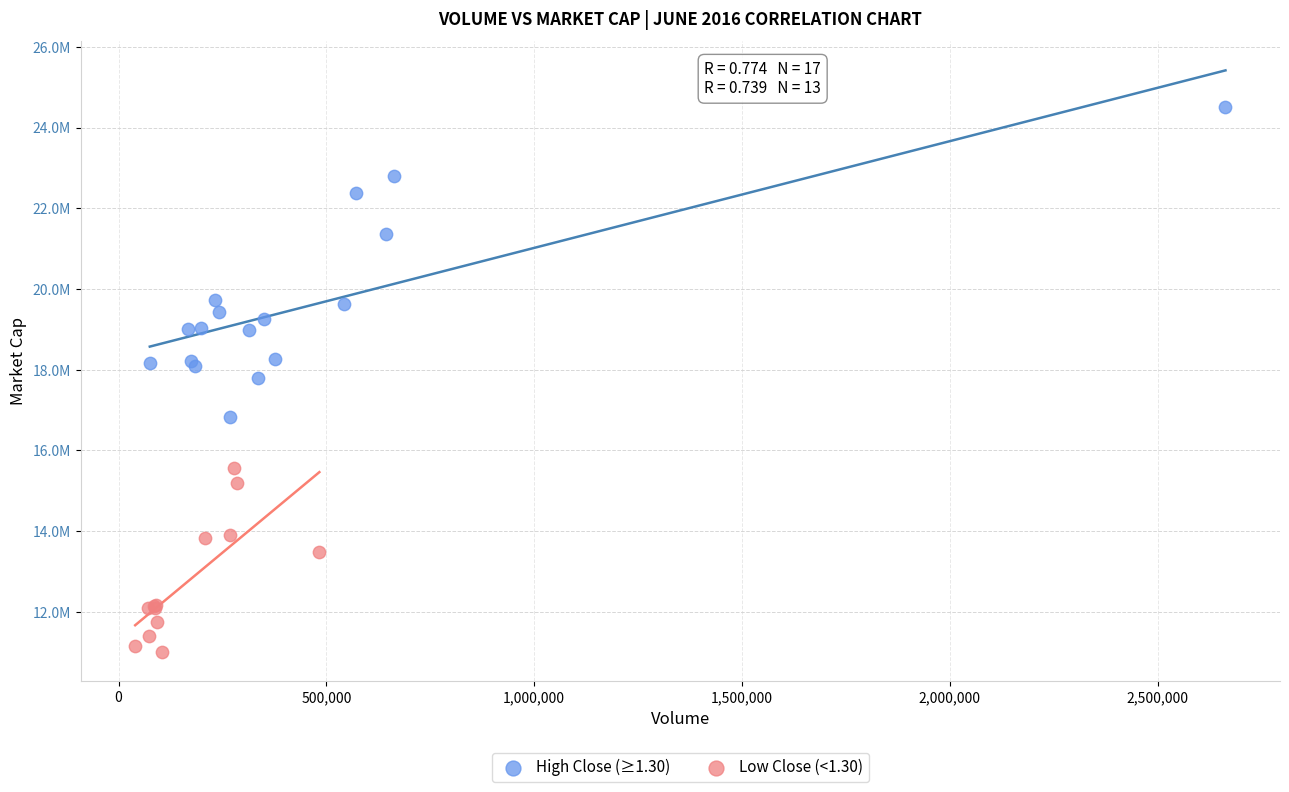

Which series has the largest Y range (max minus min)?

High Close (≥1.30)